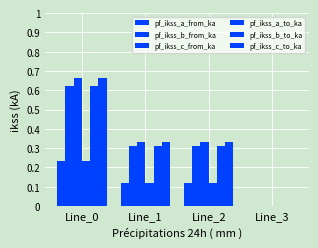

Which series has the widest spread of values?

pf_ikss_c_from_ka